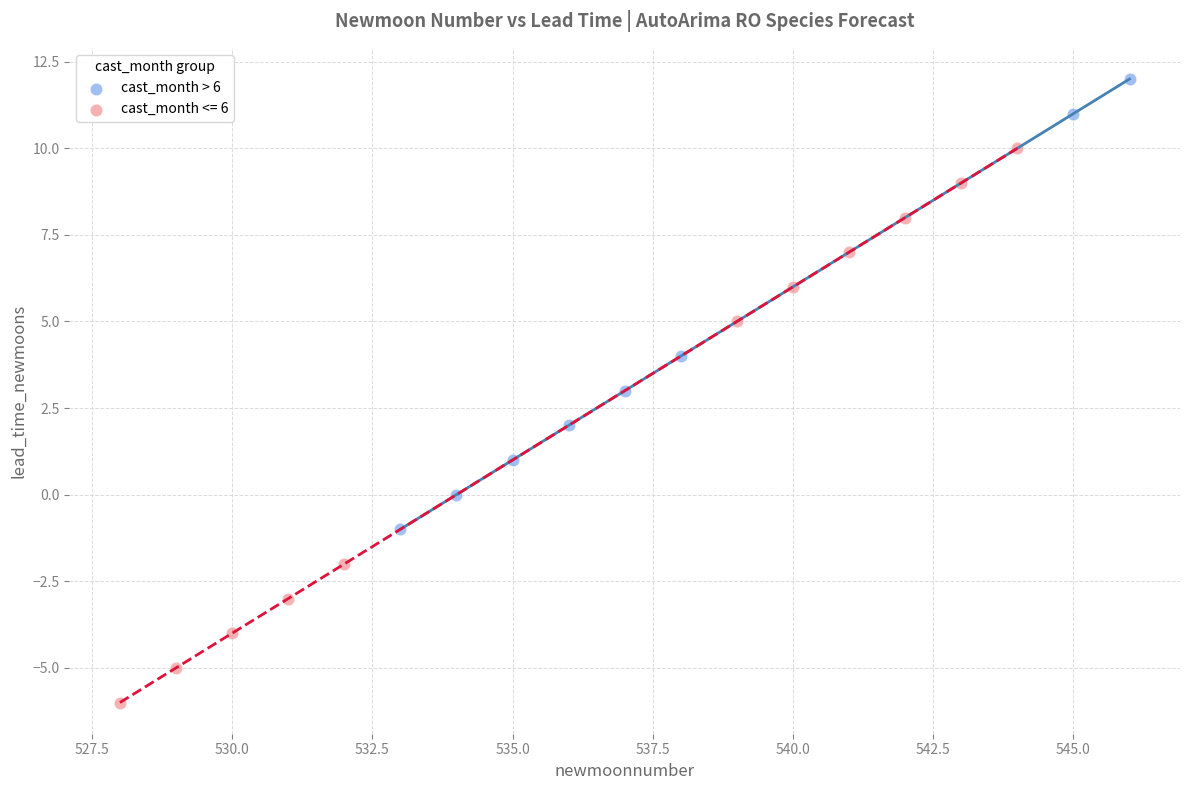

Which series has the largest Y range (max minus min)?

cast_month <= 6